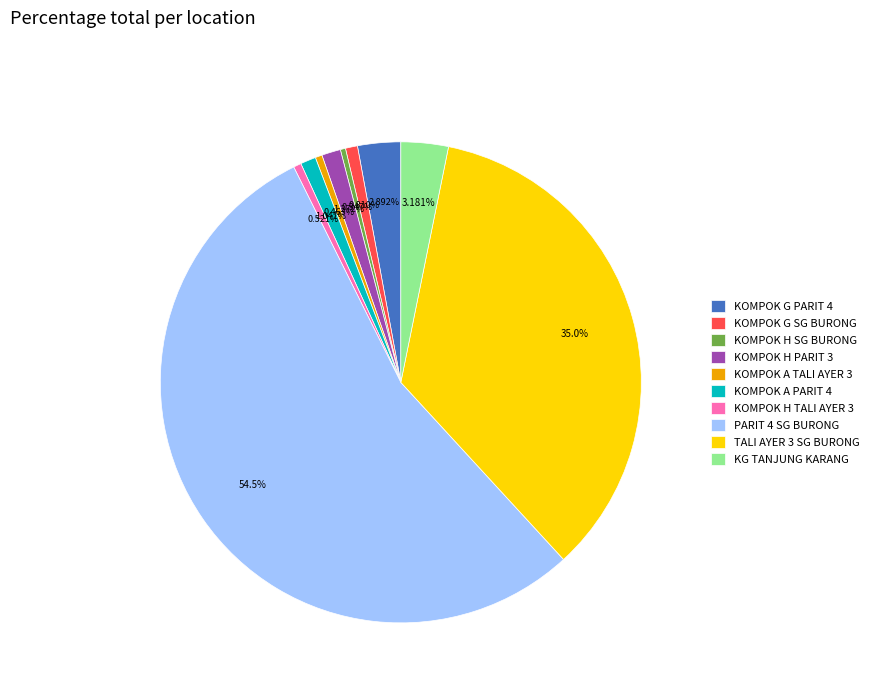

Between KOMPOK G SG BURONG and KOMPOK G PARIT 4, which is larger?

KOMPOK G PARIT 4